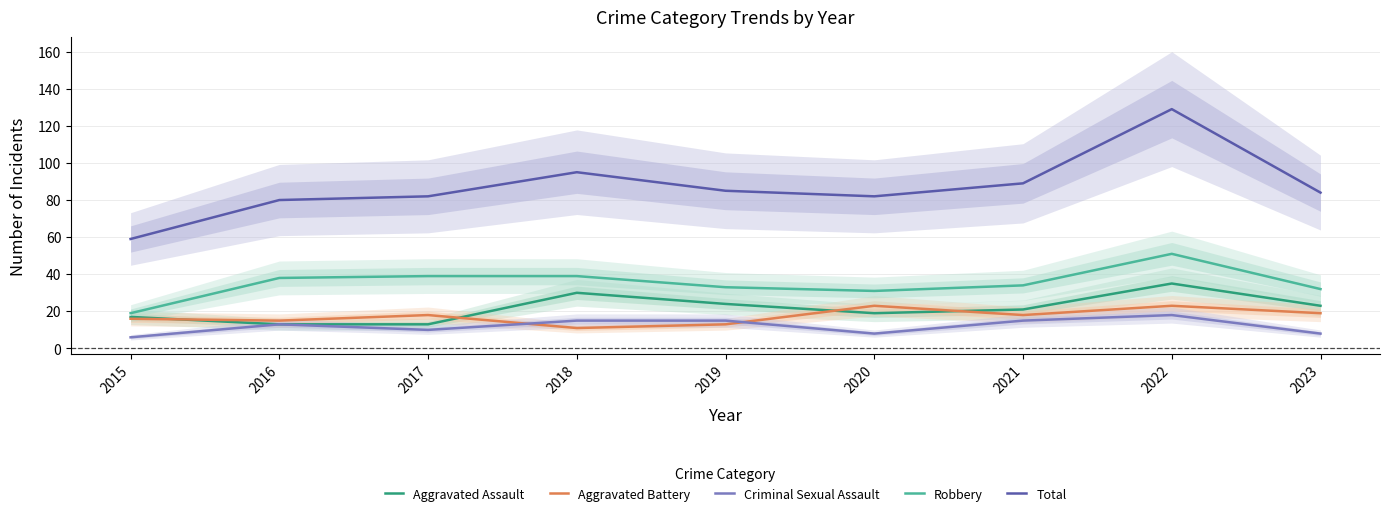

What is the maximum value for Robbery?

51